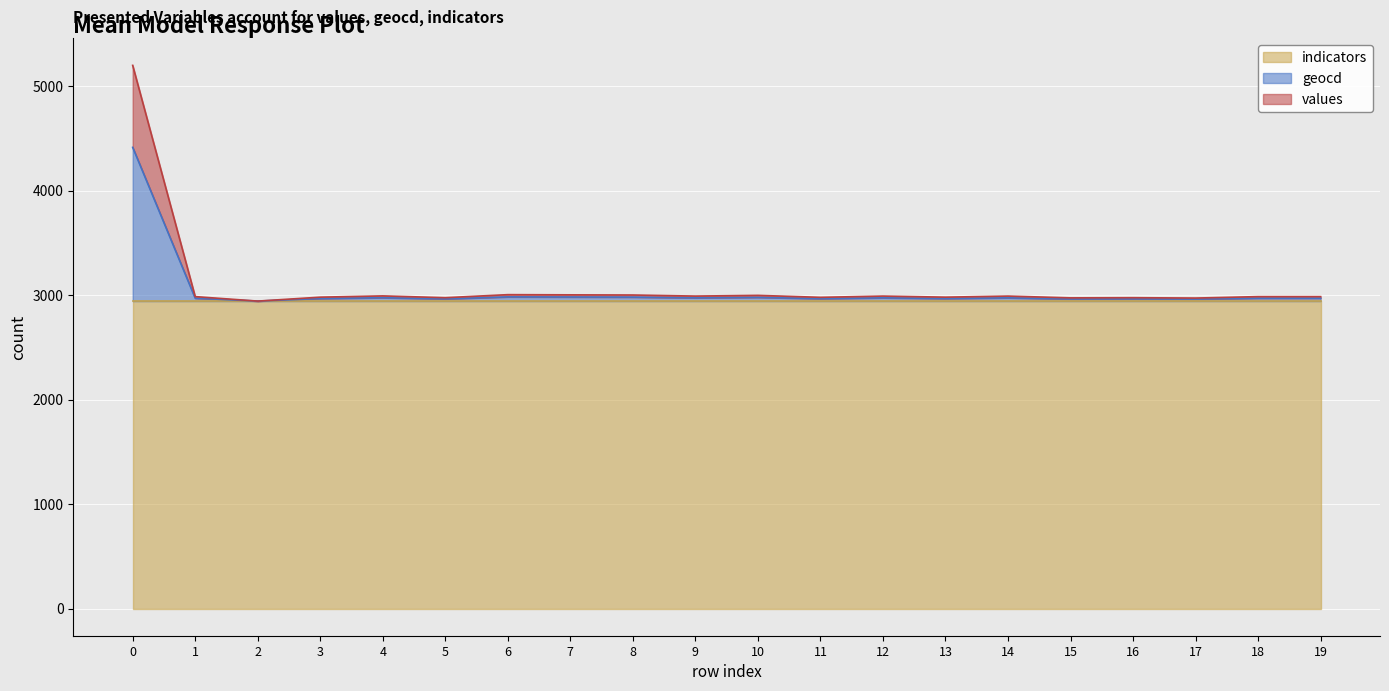

Between 5 and 18, which is larger?

18